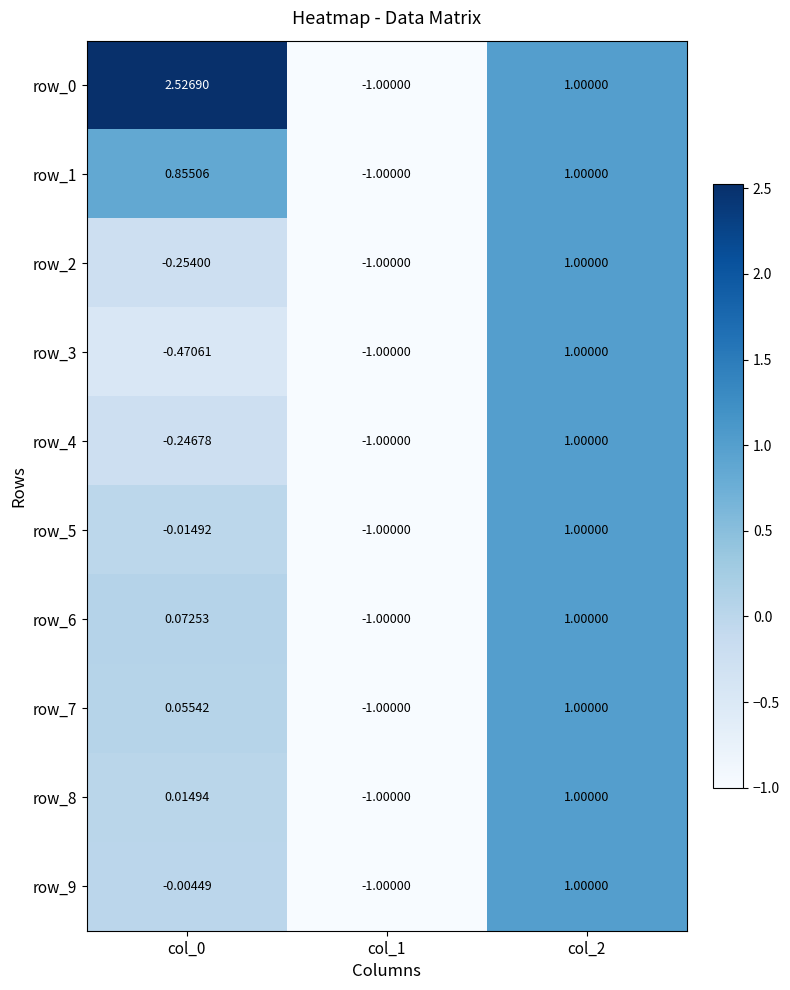

Is the value of row_9 at col_2 greater than the value of row_8 at col_0?

Yes